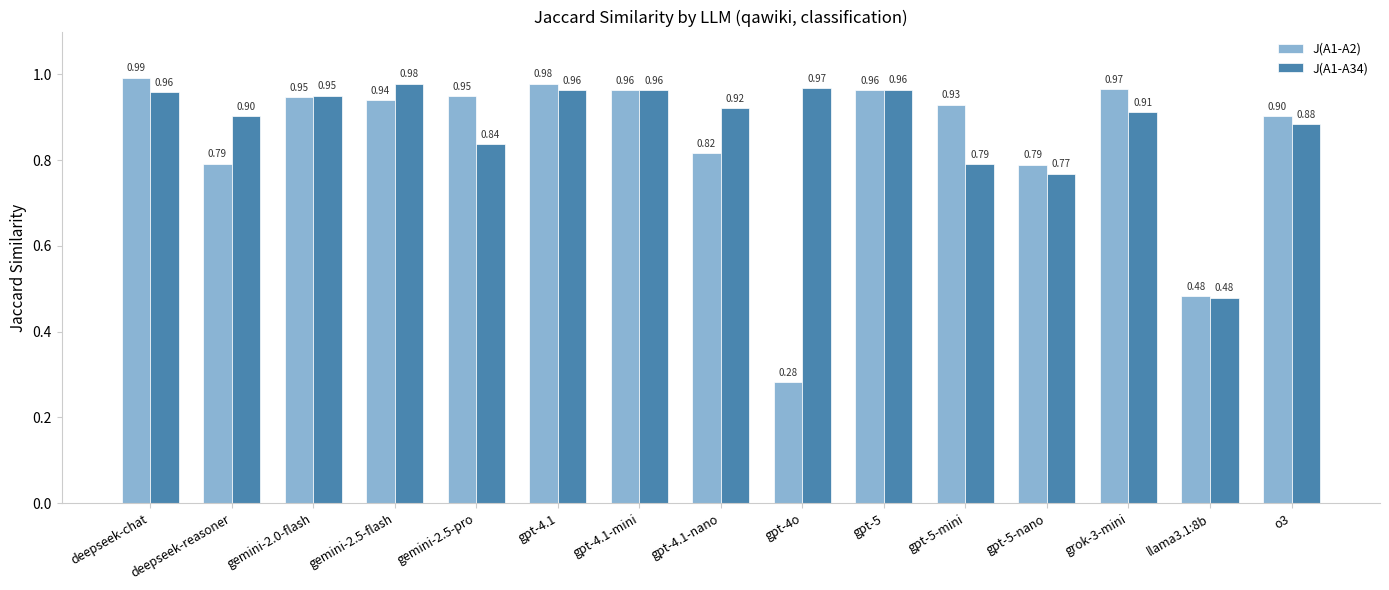

List the series in order of their overall mean, highest first.

J(A1-A34), J(A1-A2)